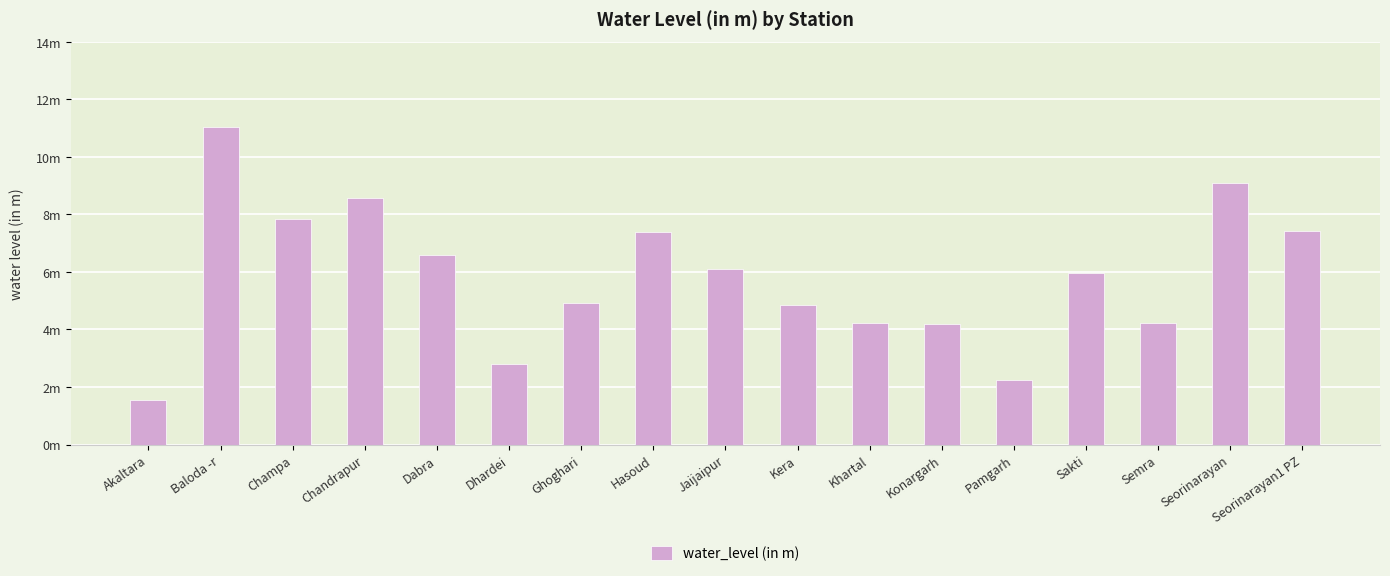

The chart shows a value of 2.8 at Dhardei. True or false?

True